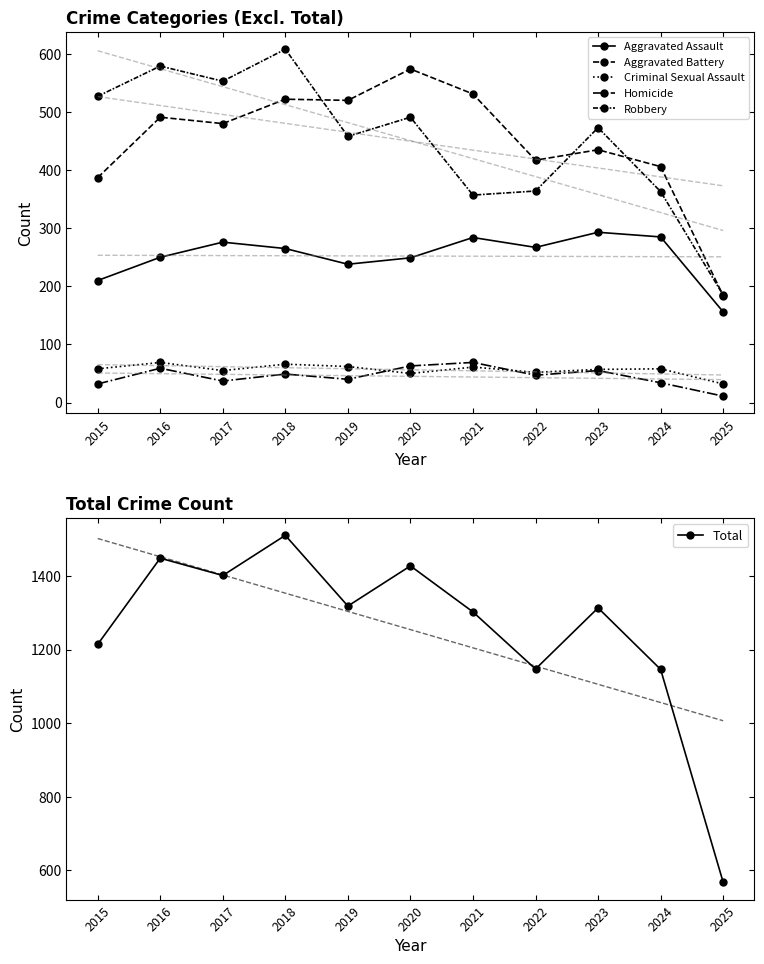

Where is Aggravated Battery nearest to the value 379?

2015